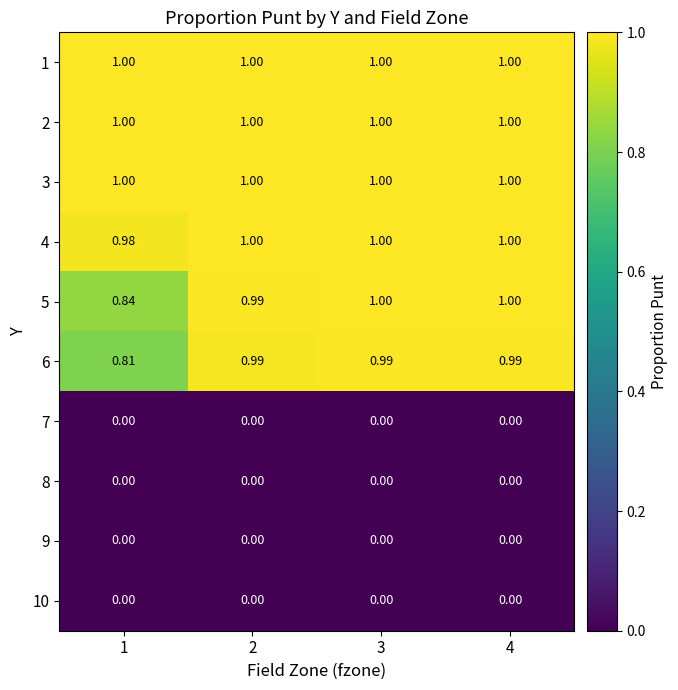

How many series are shown in this chart?

10